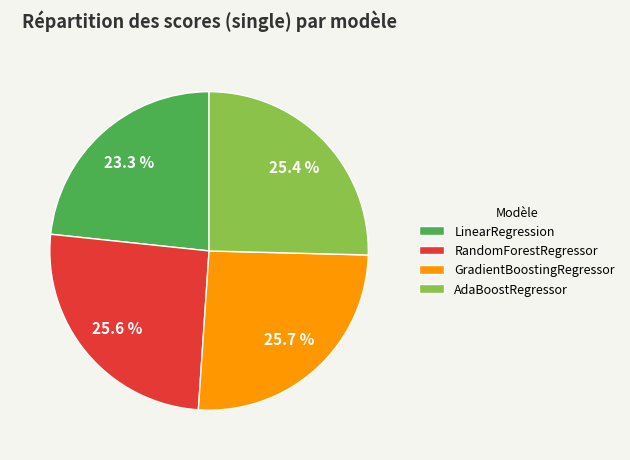

Which has a higher value, LinearRegression or RandomForestRegressor?

RandomForestRegressor